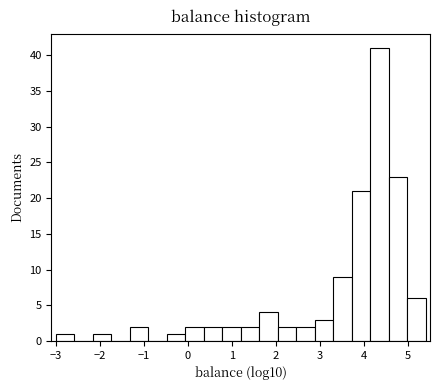

What is the height of the bar covering 5.0 to 5.4 on the x-axis? Neither the bar edges nor the heights are printed on the chart, so give them approximately, as read against the axes.

6